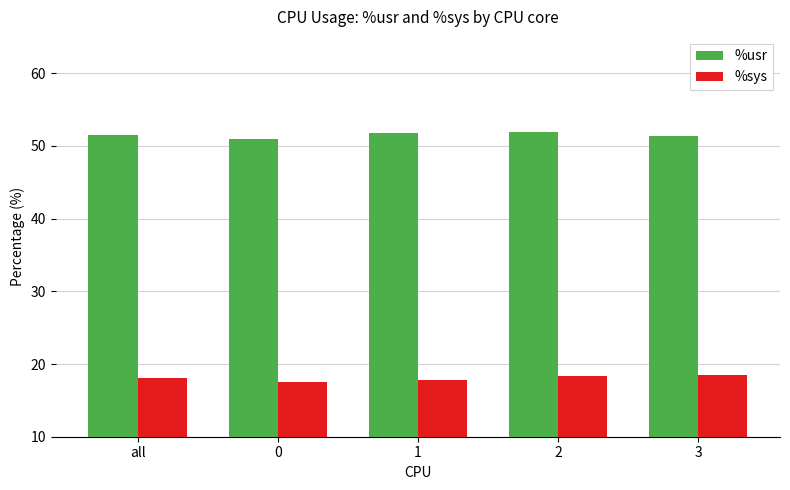

What is the label of the 5th bar from the right?

all